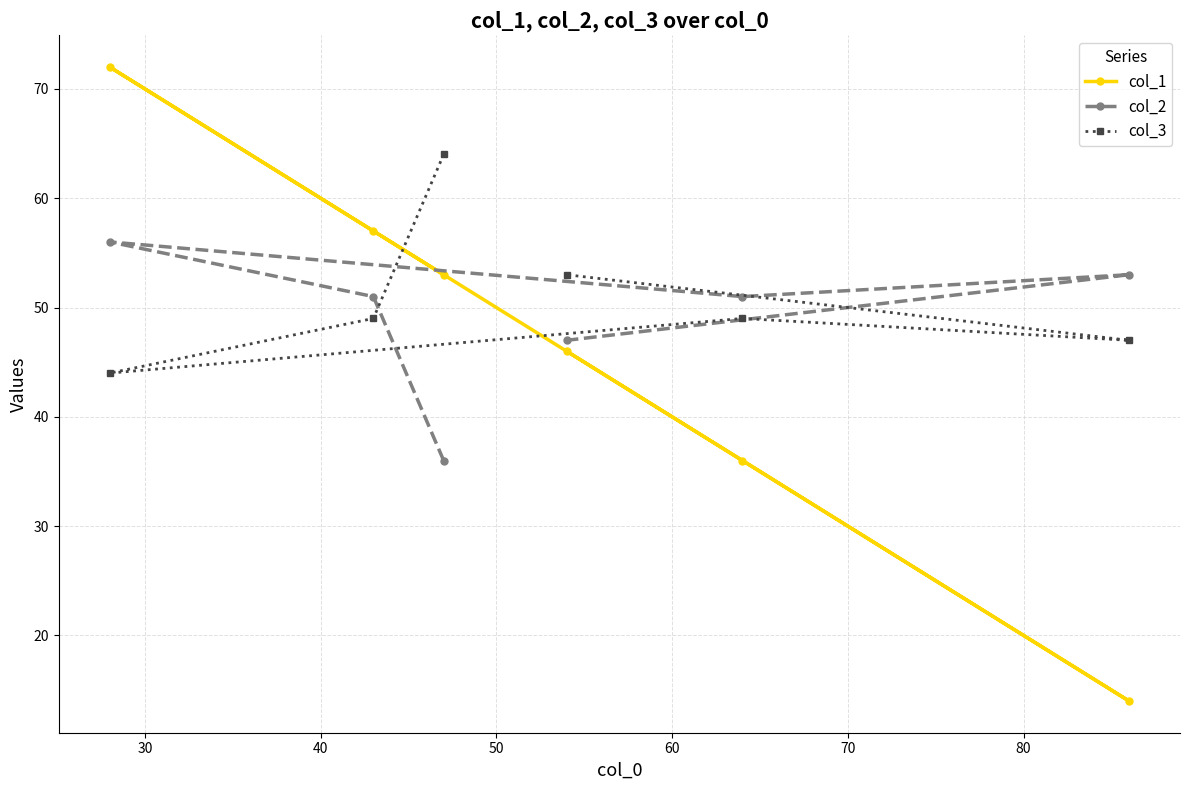

Rank the series by their maximum value, from highest to lowest.

col_1, col_3, col_2